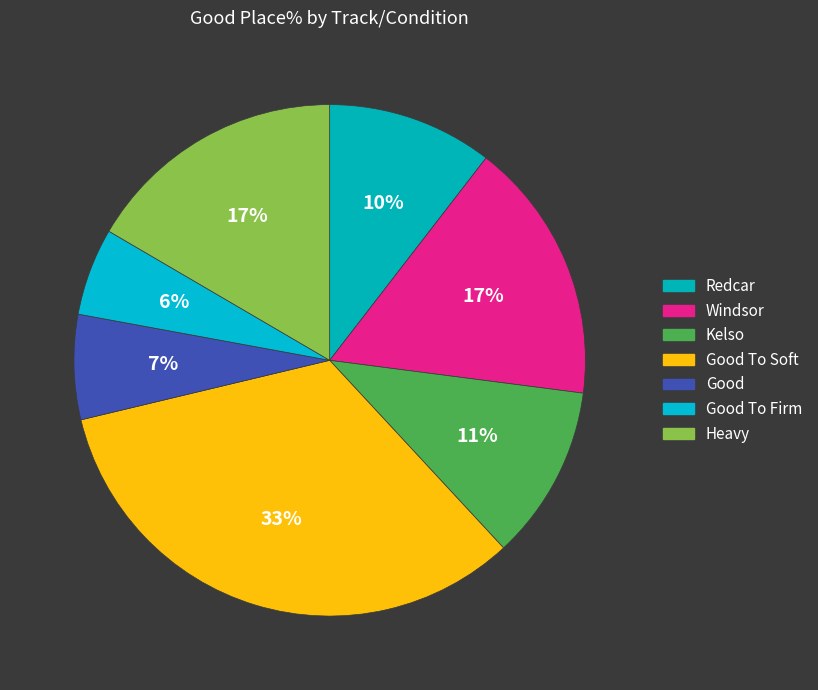

Count the number of slices in the pie.

7